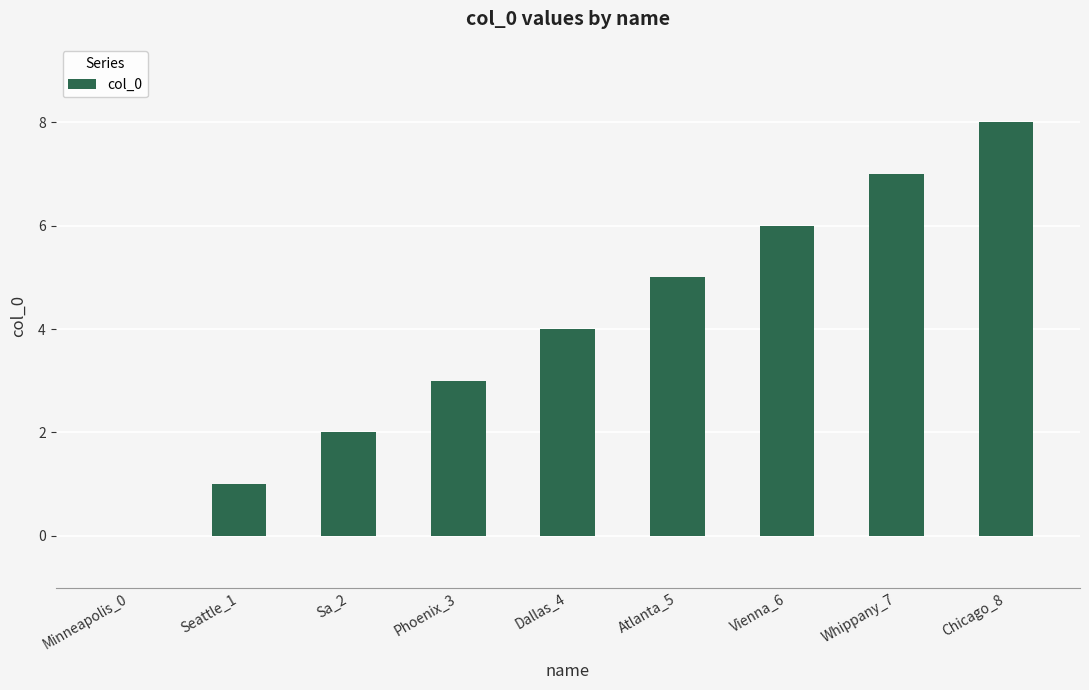

At which category does the chart reach its peak across all series?

Chicago_8